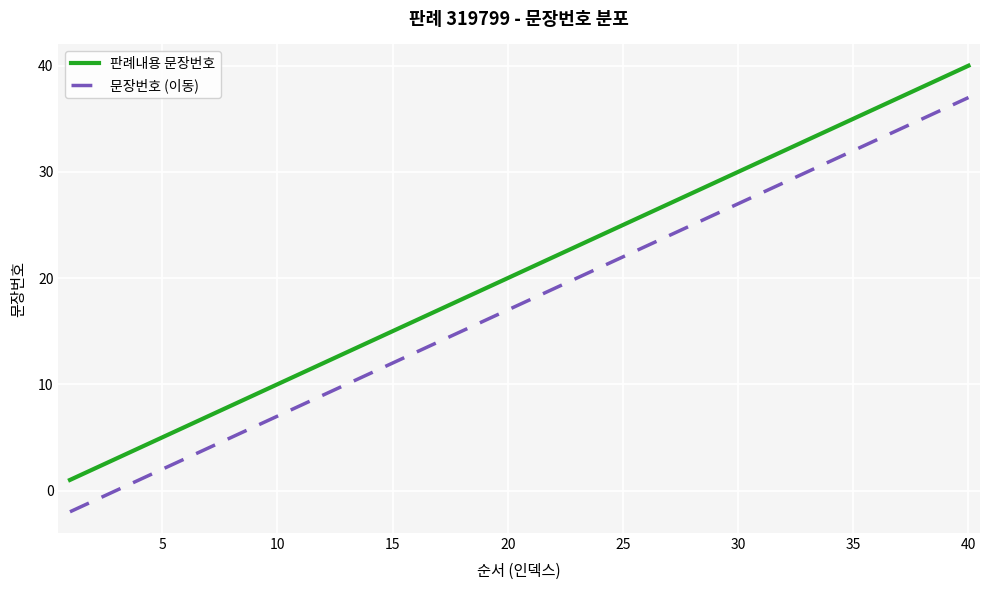

How many lines are shown in the chart?

2